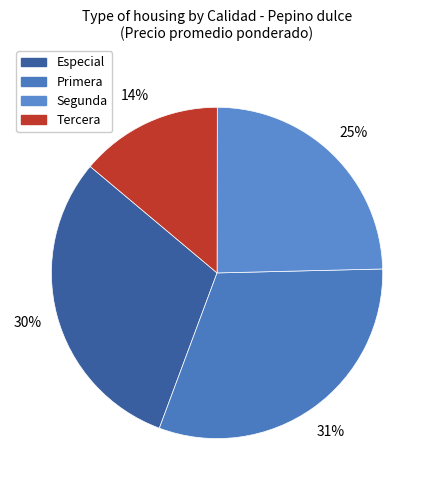

How many slices are in this pie chart?

4